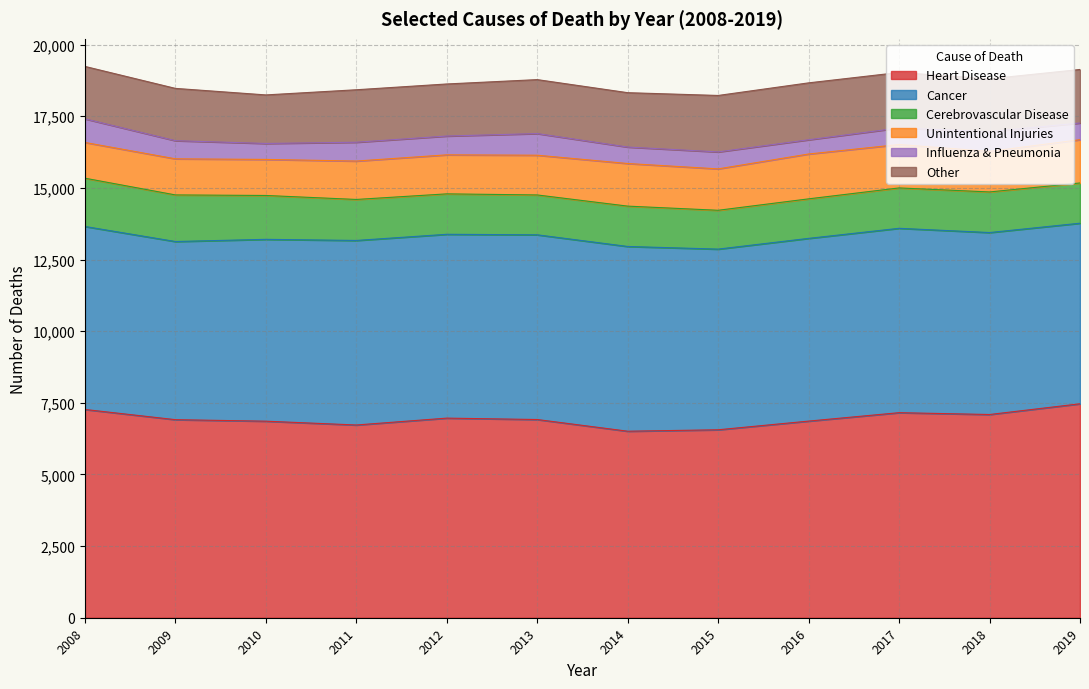

What is the total value across all series at 2017?

19028